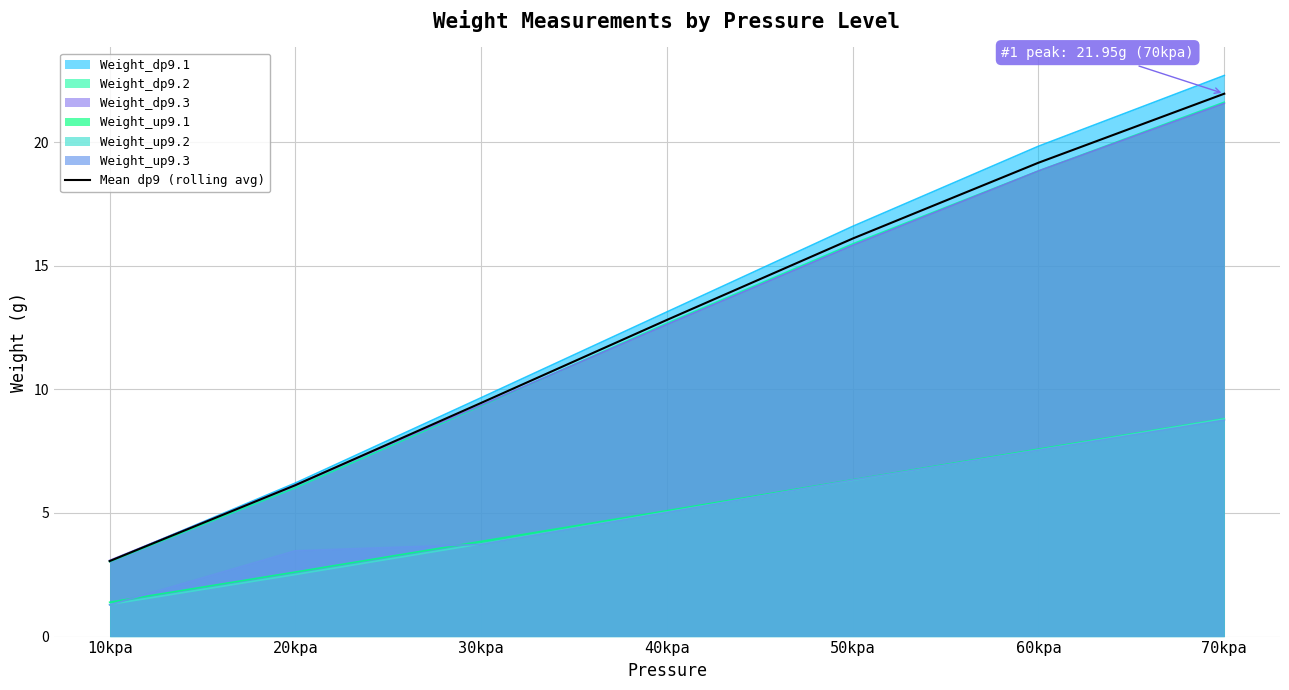

Between 20kpa and 10kpa, which is larger?

20kpa